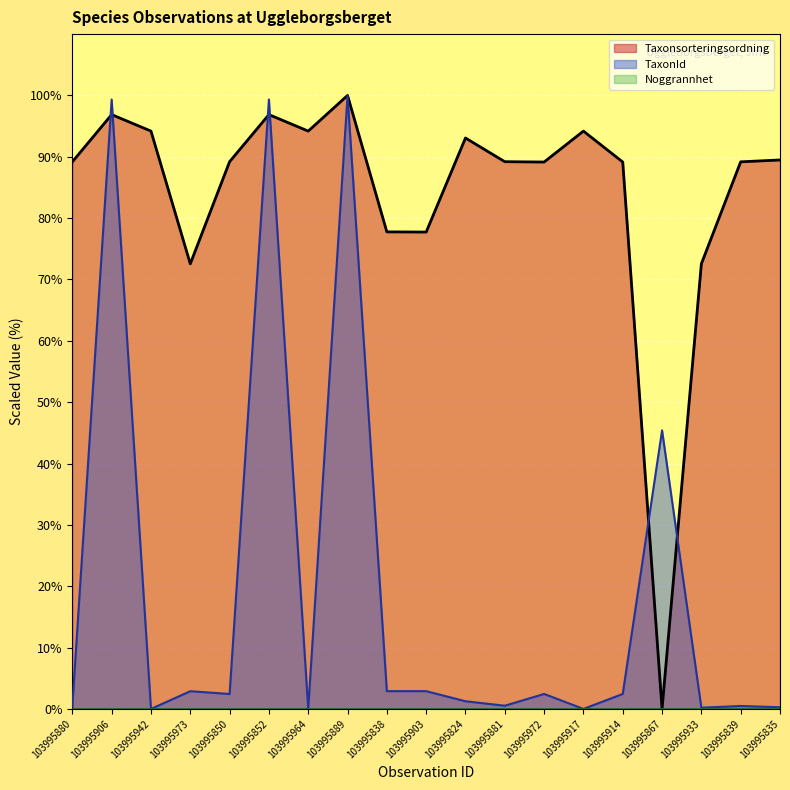

Is the value of Taxonsorteringsordning at 103995914 greater than the value of TaxonId at 103995903?

Yes